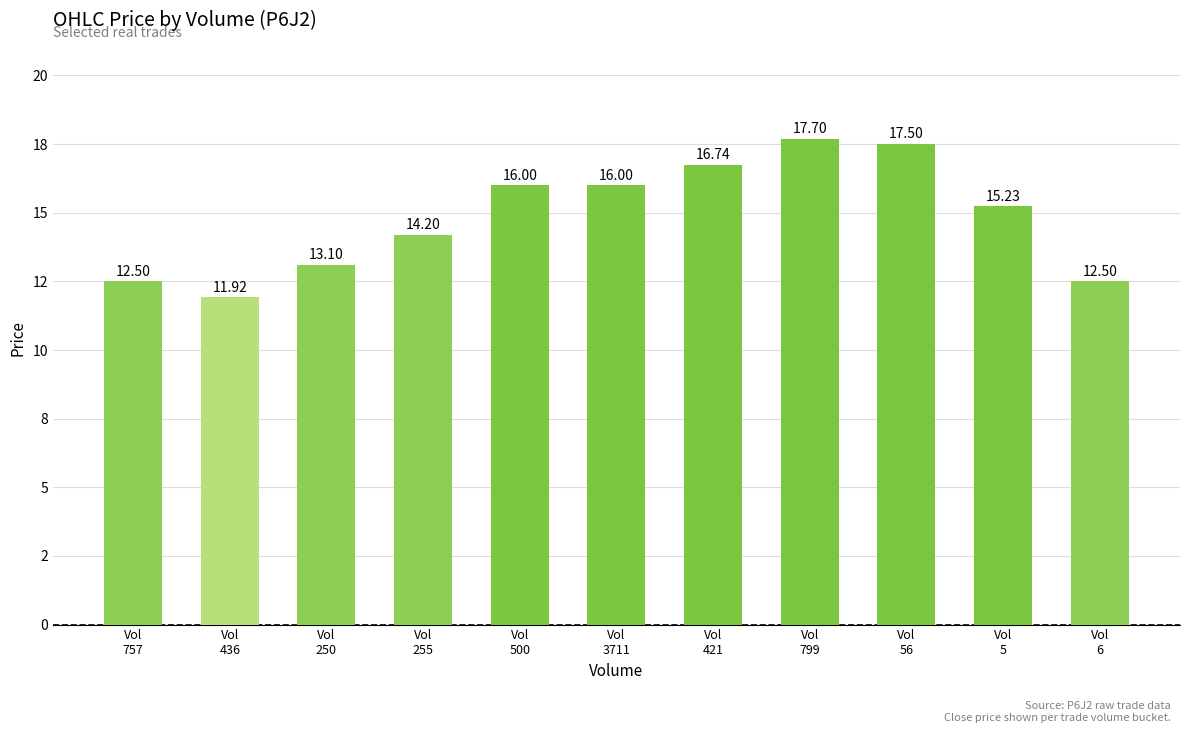

What is the value of the 7th bar from the left?

16.7